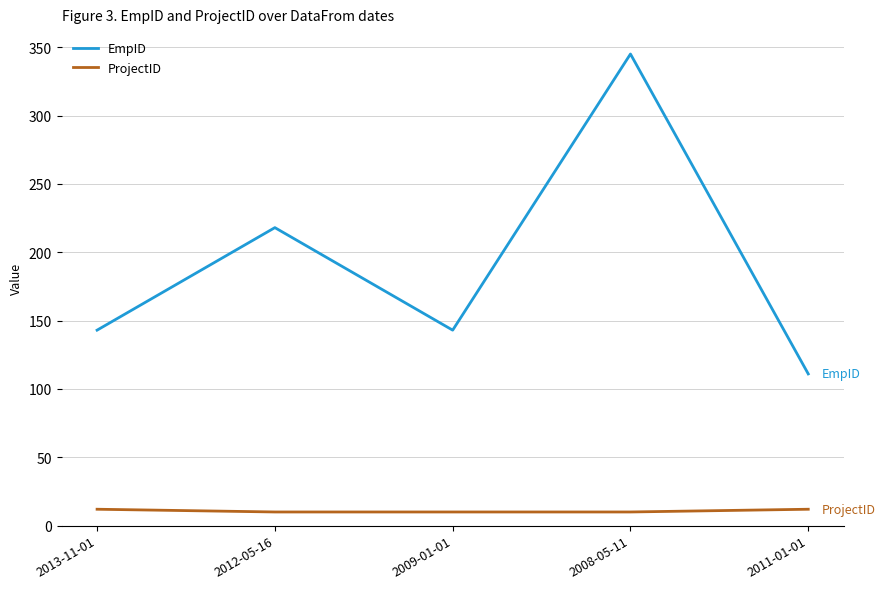

Is the value of ProjectID at 2012-05-16 greater than the value of EmpID at 2013-11-01?

No